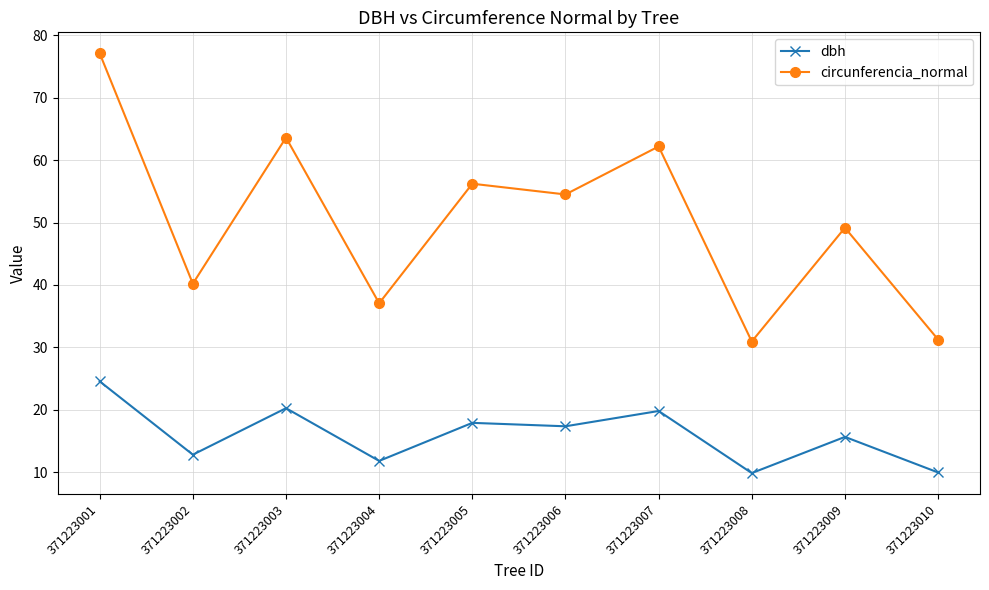

At which category is the sum across all series the highest?

371223001